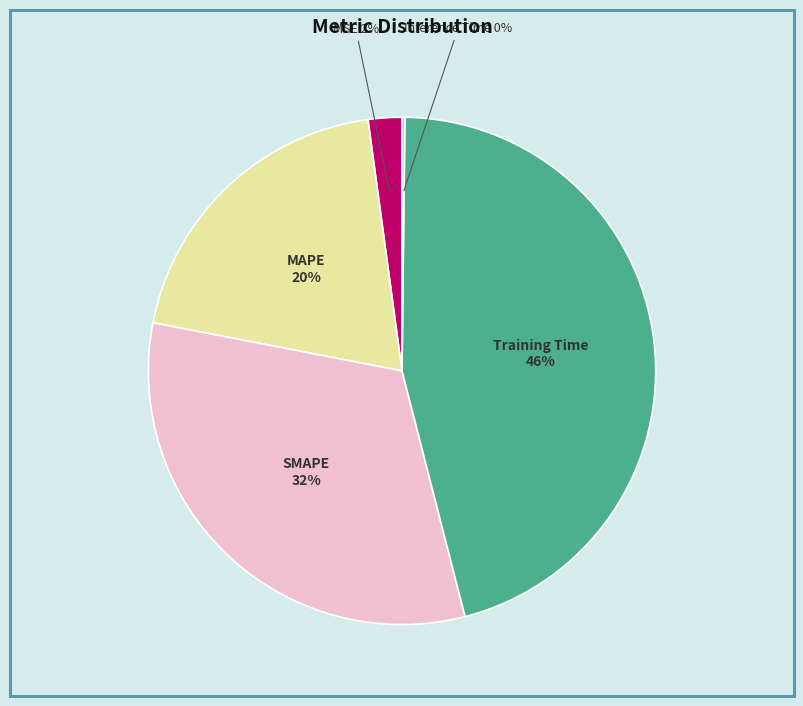

Is there any slice that represents more than half of the pie?

No